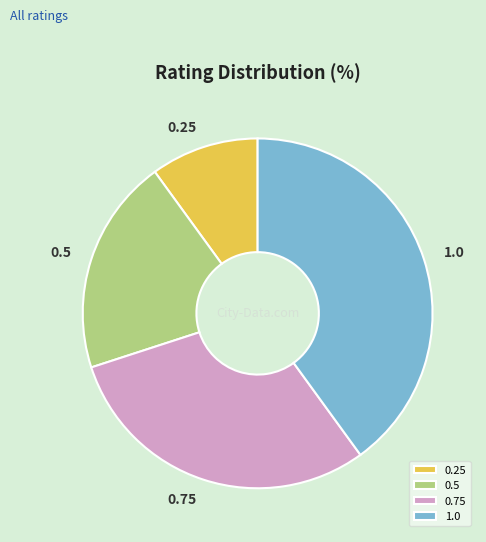

True or false: 0.5 accounts for 20% of the total.

True